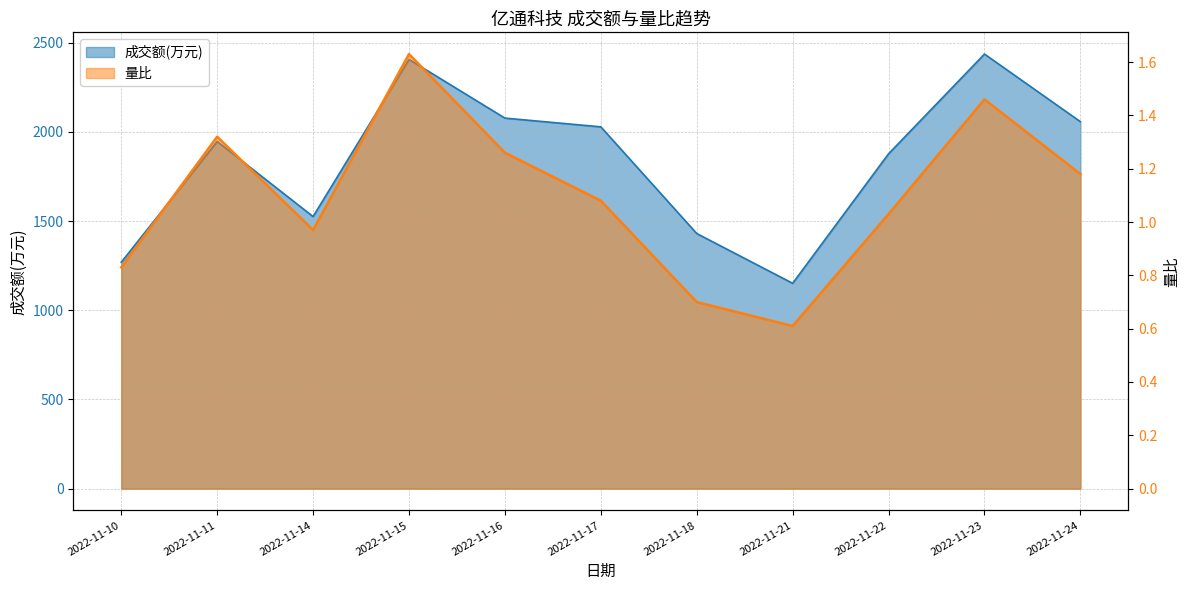

How many lines are shown in the chart?

2